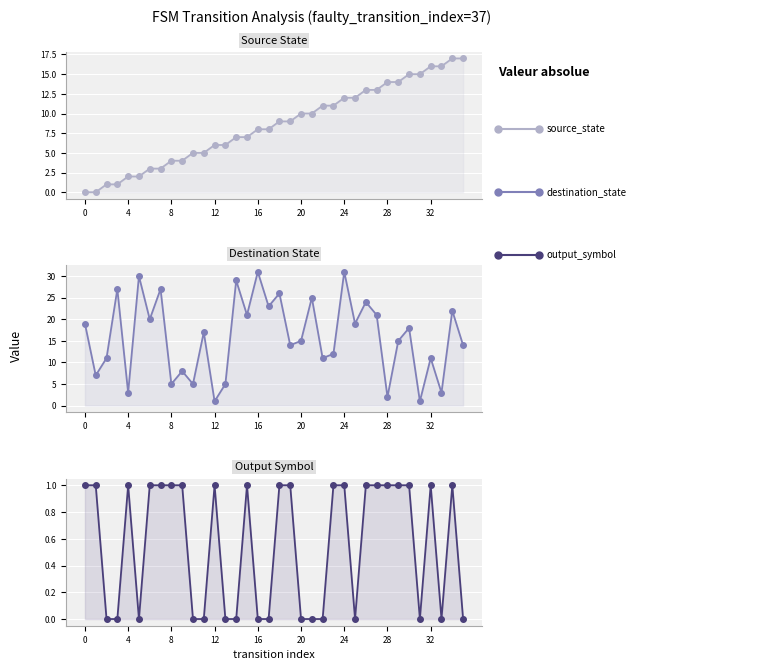

How many series are shown in this chart?

3